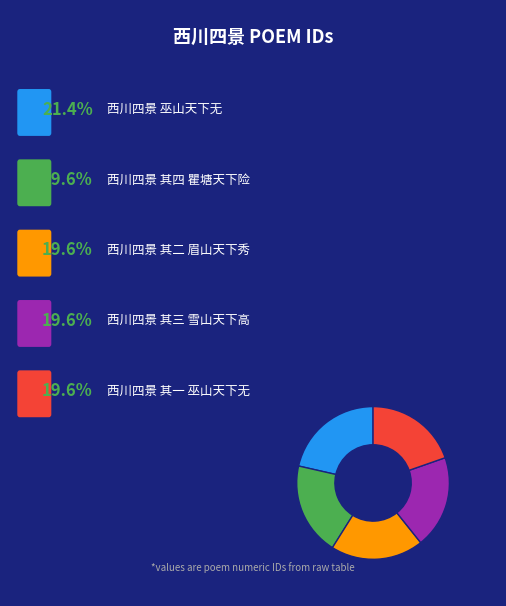

Does any single category account for the majority?

No